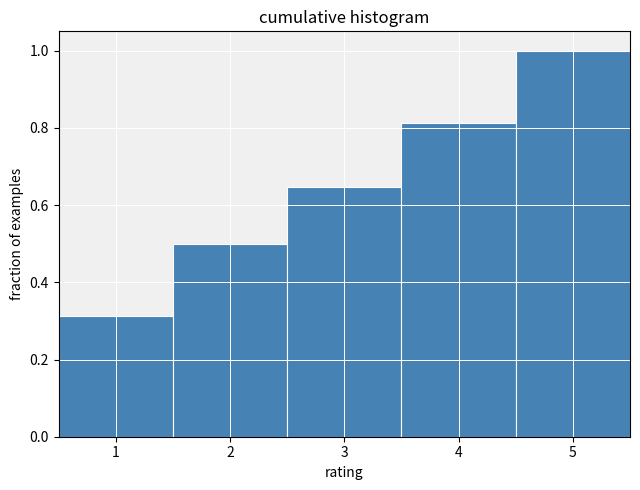

How tall is the bar that spans 4.5 to 5.5 on the x-axis? The values are not printed on the chart, so give them approximately, as read against the axis.

1.00